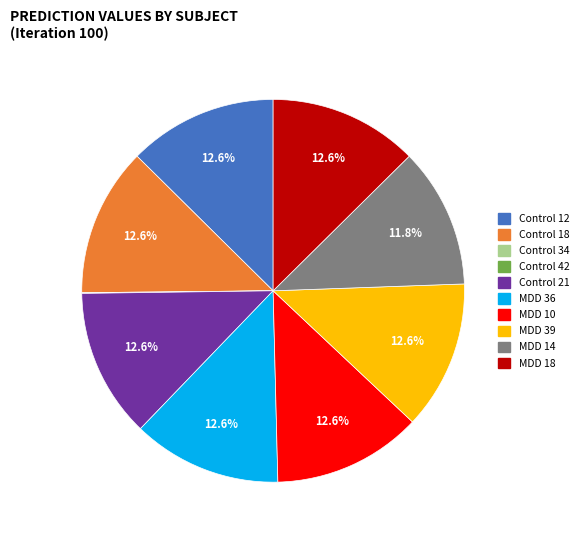

Combined, what portion of the pie is Control 21 and MDD 14?

24.4%